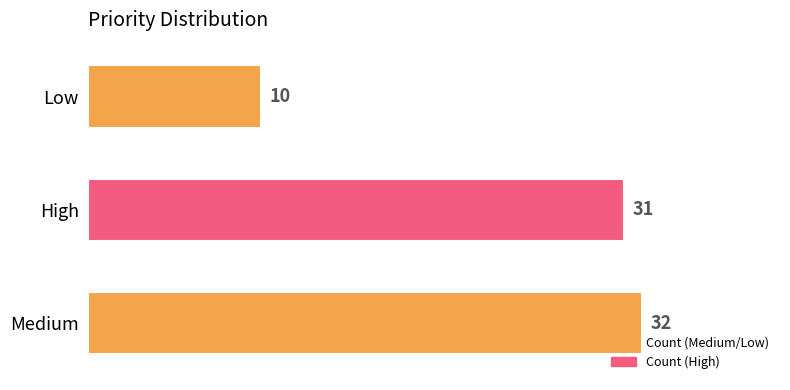

Count the number of categories in the chart.

3